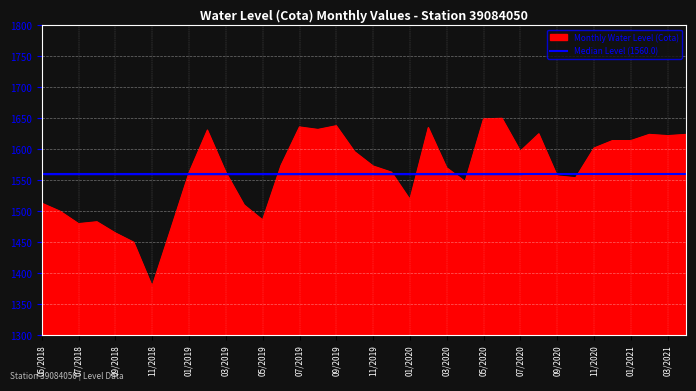

Rank the categories by value from lowest to highest.

11/2018, 10/2018, 09/2018, 12/2018, 07/2018, 08/2018, 05/2019, 06/2018, 04/2019, 05/2018, 01/2020, 04/2020, 10/2020, 09/2020, 01/2019, 03/2019, 12/2019, 03/2020, 11/2019, 06/2019, 10/2019, 07/2020, 11/2020, 12/2020, 01/2021, 03/2021, 02/2021, 04/2021, 08/2020, 02/2019, 08/2019, 02/2020, 07/2019, 09/2019, 05/2020, 06/2020